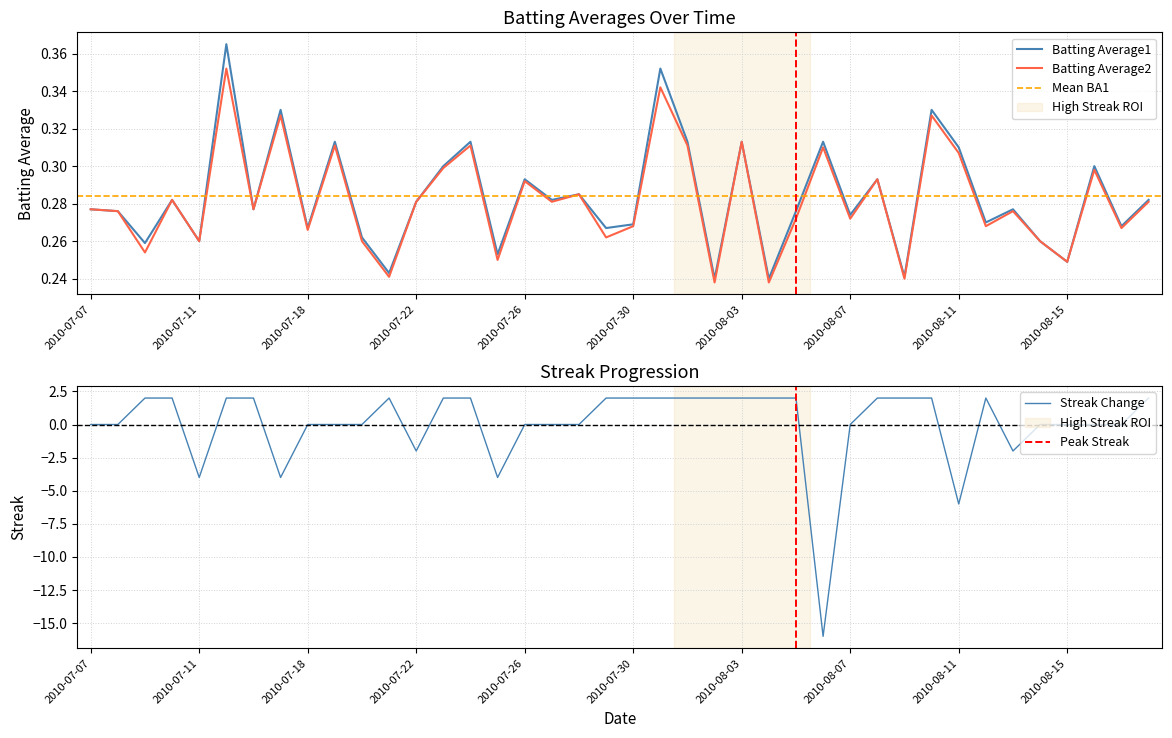

The value of Batting Average1 at 2010-08-12 is 0.3. True or false?

True